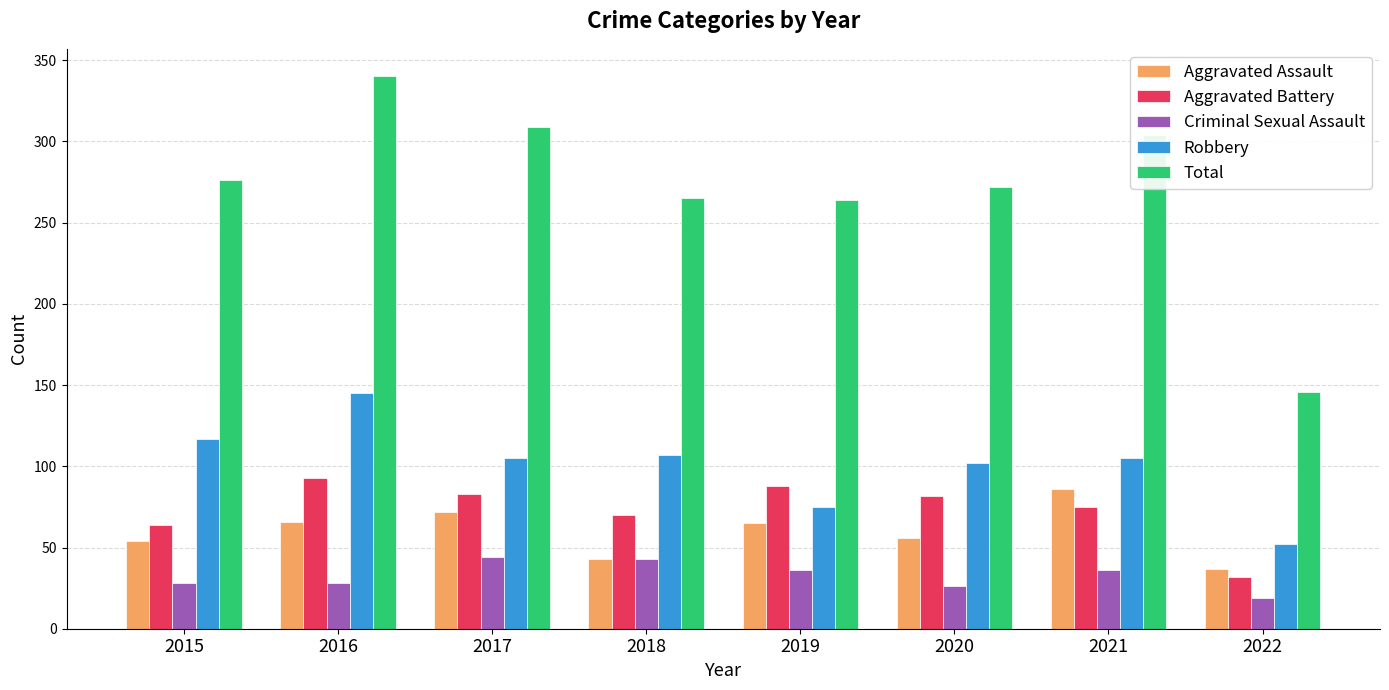

How many distinct data groups are displayed?

5